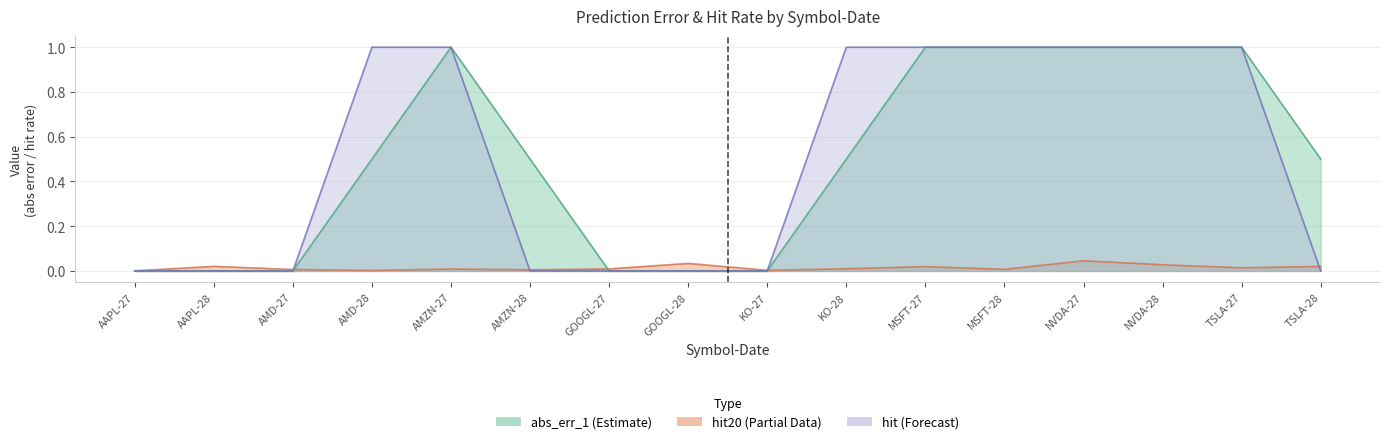

What is the label of the 12th point from the left?

MSFT-28